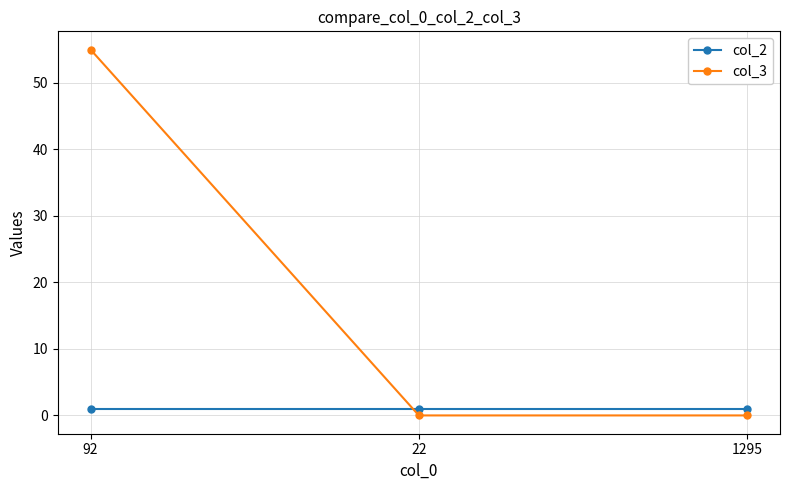

At which category is the sum across all series the highest?

92